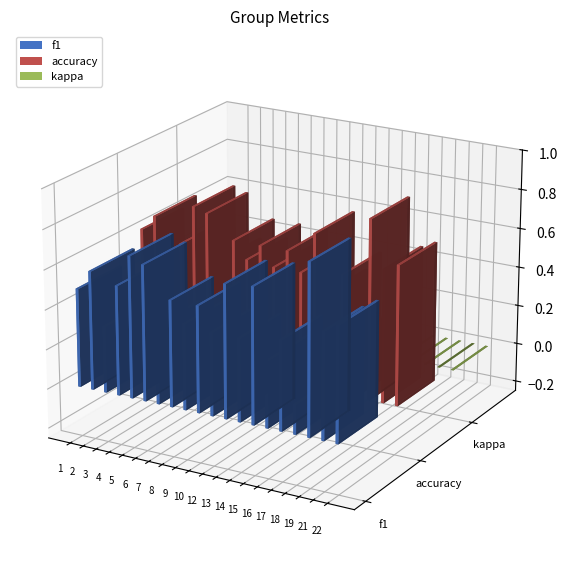

What is the difference between the maximum and minimum values in the kappa series?

0.2